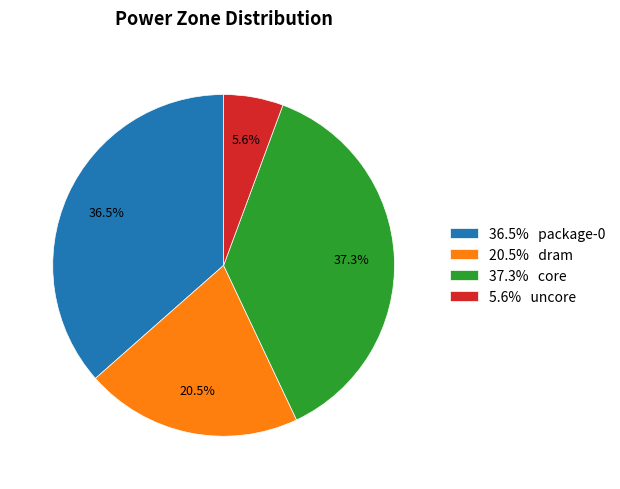

How many segments does this pie chart have?

4